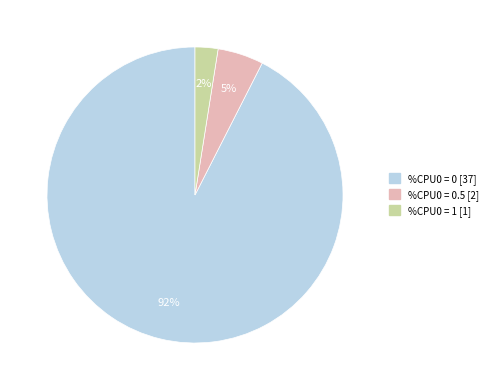

To the nearest percent, what is the average slice percentage?

33%